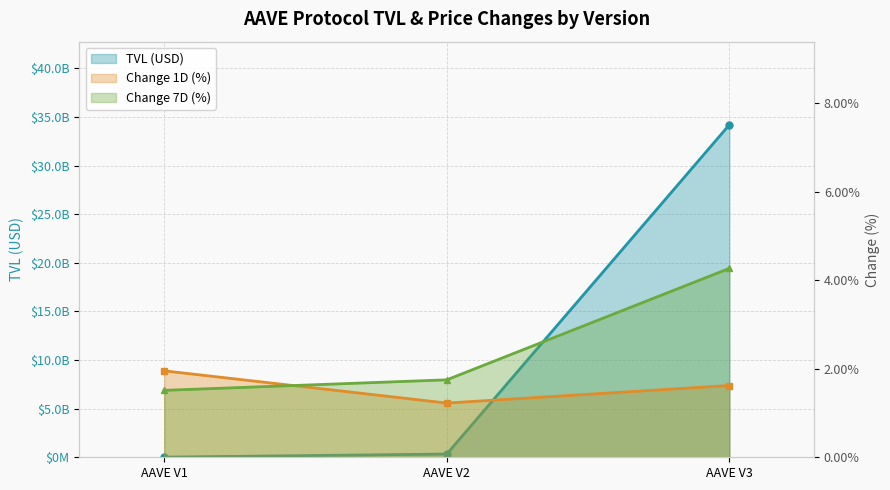

What is the minimum value for Change 1D (%)?

1.2